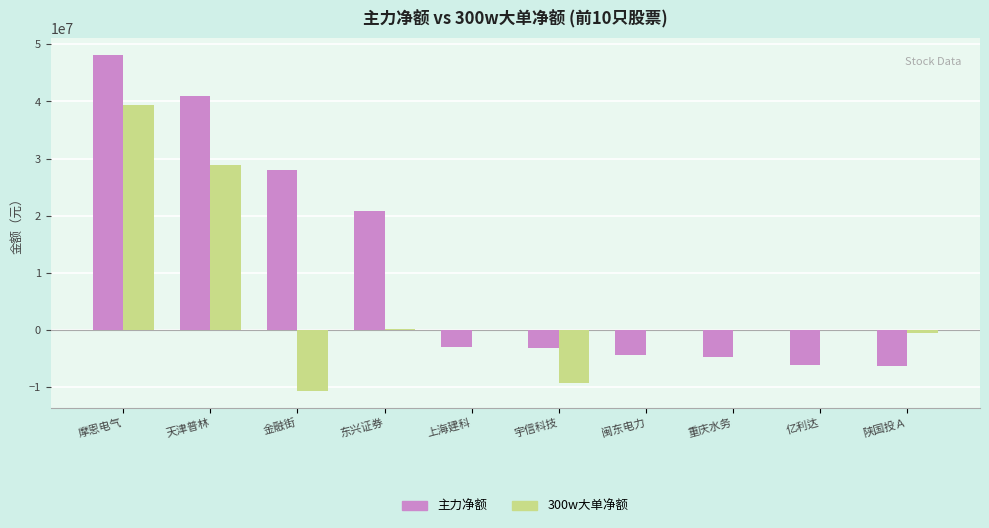

What is the highest value of the 主力净额 series?

48123484